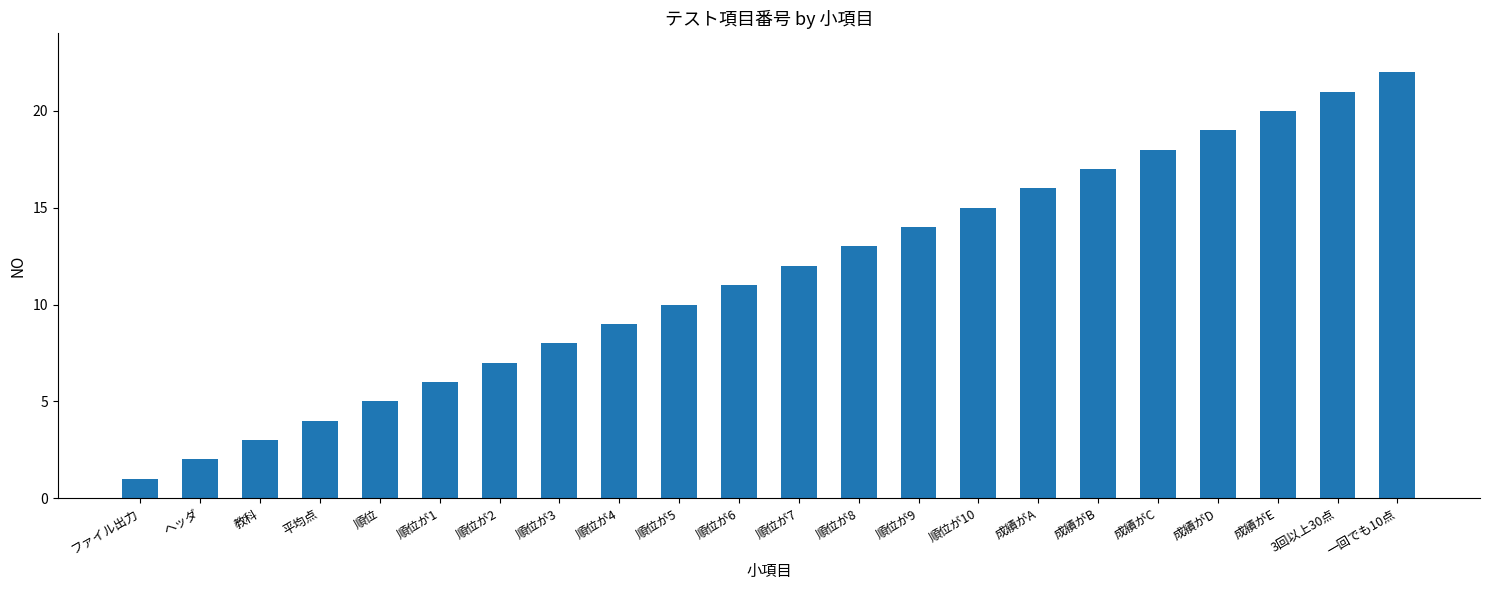

Reading left to right, list all the values displayed in this chart.

1	2	3	4	5	6	7	8	9	10	11	12	13	14	15	16	17	18	19	20	21	22